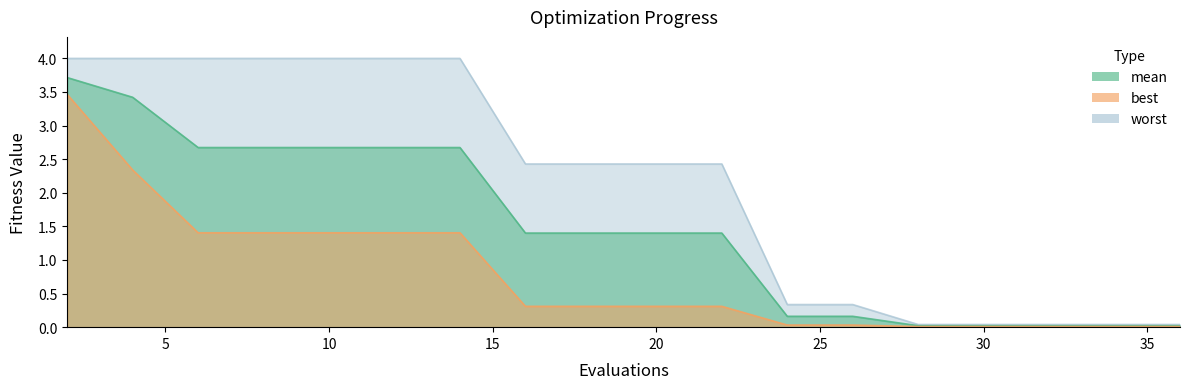

Reading left to right, what are all the values shown in this chart?

mean: 2=3.7	4=3.4	6=2.7	8=2.7	10=2.7	12=2.7	14=2.7	16=1.4	18=1.4	20=1.4	22=1.4	24=0.2	26=0.2	28=0.0	30=0.0	32=0.0	34=0.0	36=0.0
best: 2=3.5	4=2.3	6=1.4	8=1.4	10=1.4	12=1.4	14=1.4	16=0.3	18=0.3	20=0.3	22=0.3	24=0.0	26=0.0	28=0.0	30=0.0	32=0.0	34=0.0	36=0.0
worst: 2=4.0	4=4.0	6=4.0	8=4.0	10=4.0	12=4.0	14=4.0	16=2.4	18=2.4	20=2.4	22=2.4	24=0.3	26=0.3	28=0.0	30=0.0	32=0.0	34=0.0	36=0.0